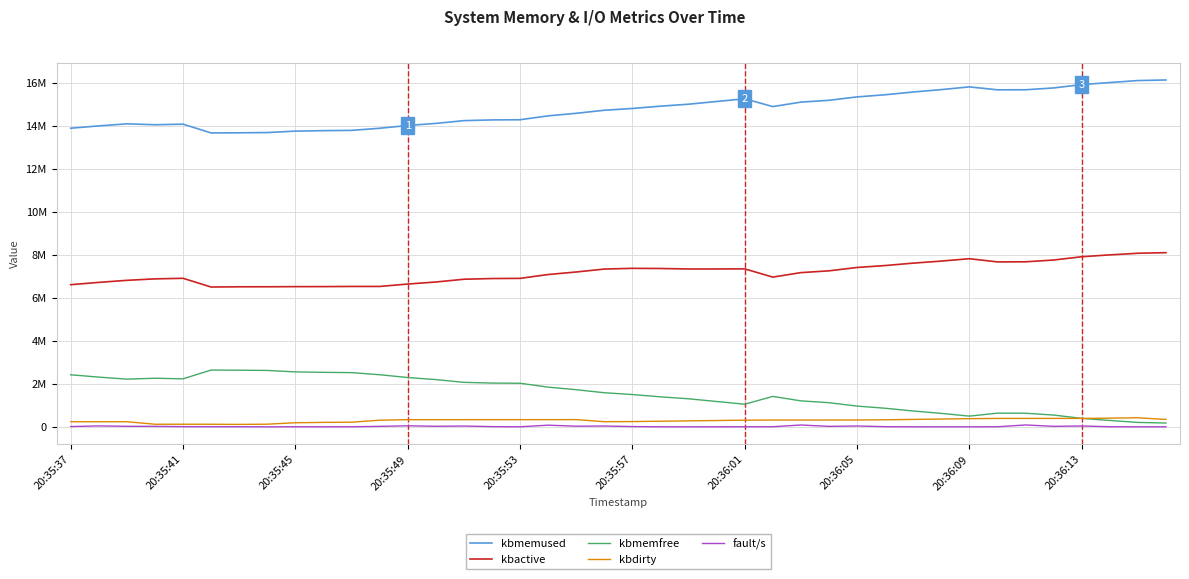

What are all the series names shown in the legend?

kbmemused, kbactive, kbmemfree, kbdirty, fault/s